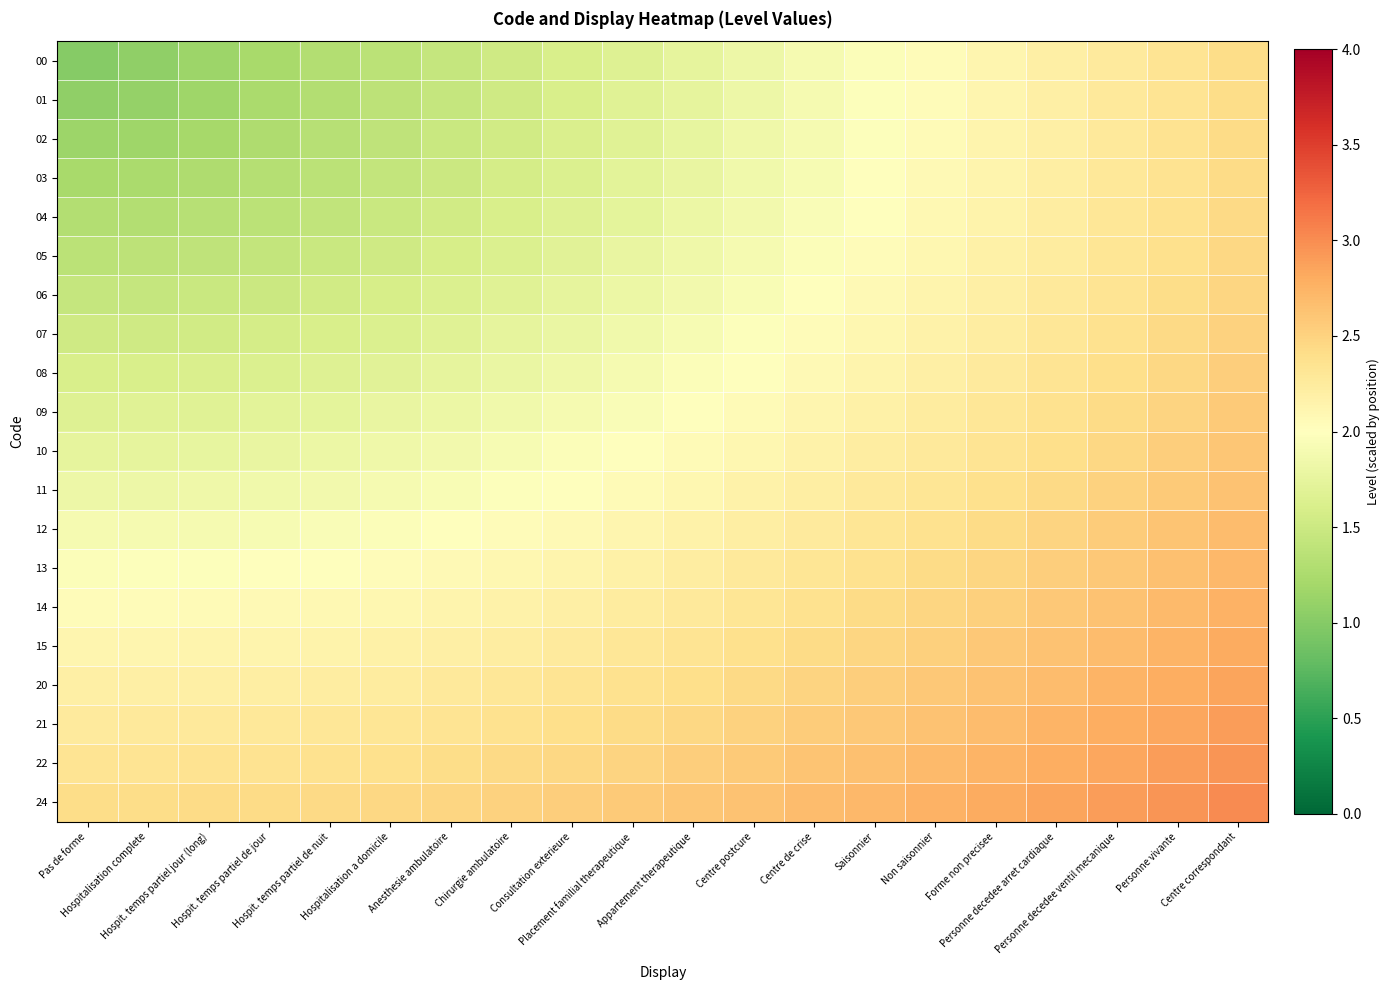

What is the difference between the highest and lowest values at Personne decedee ventil mecanique?

0.6